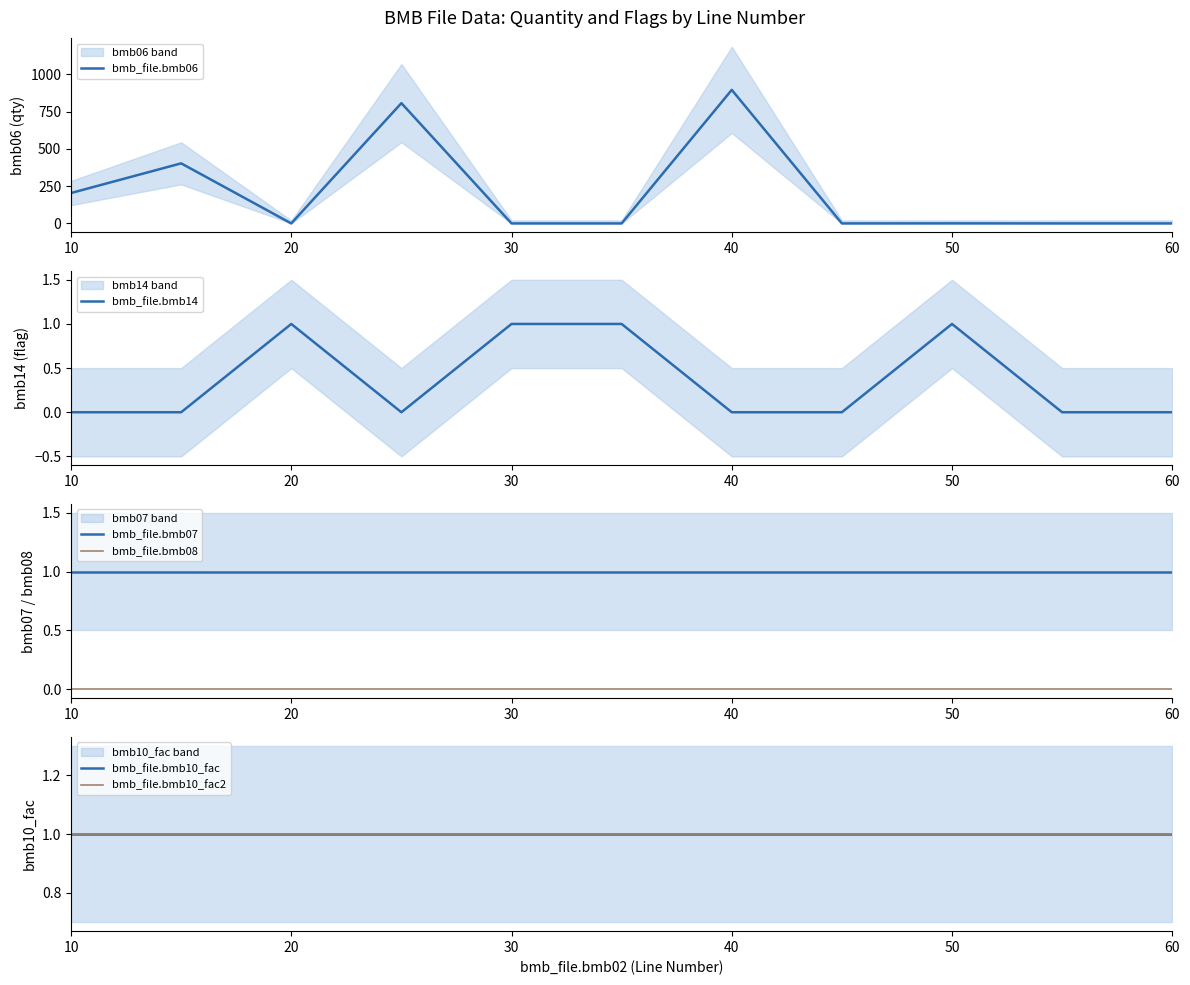

Is the value of bmb_file.bmb08 at 30 greater than the value of bmb_file.bmb07 at 20?

No